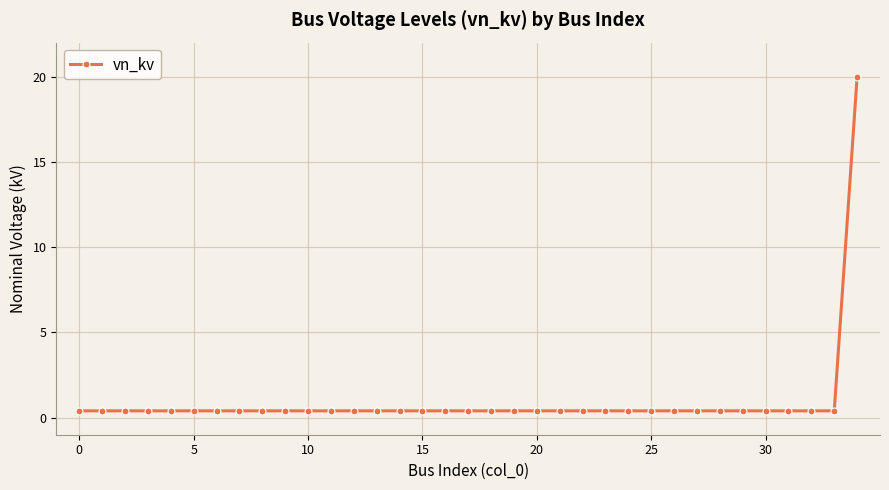

What is the average value?

1.0